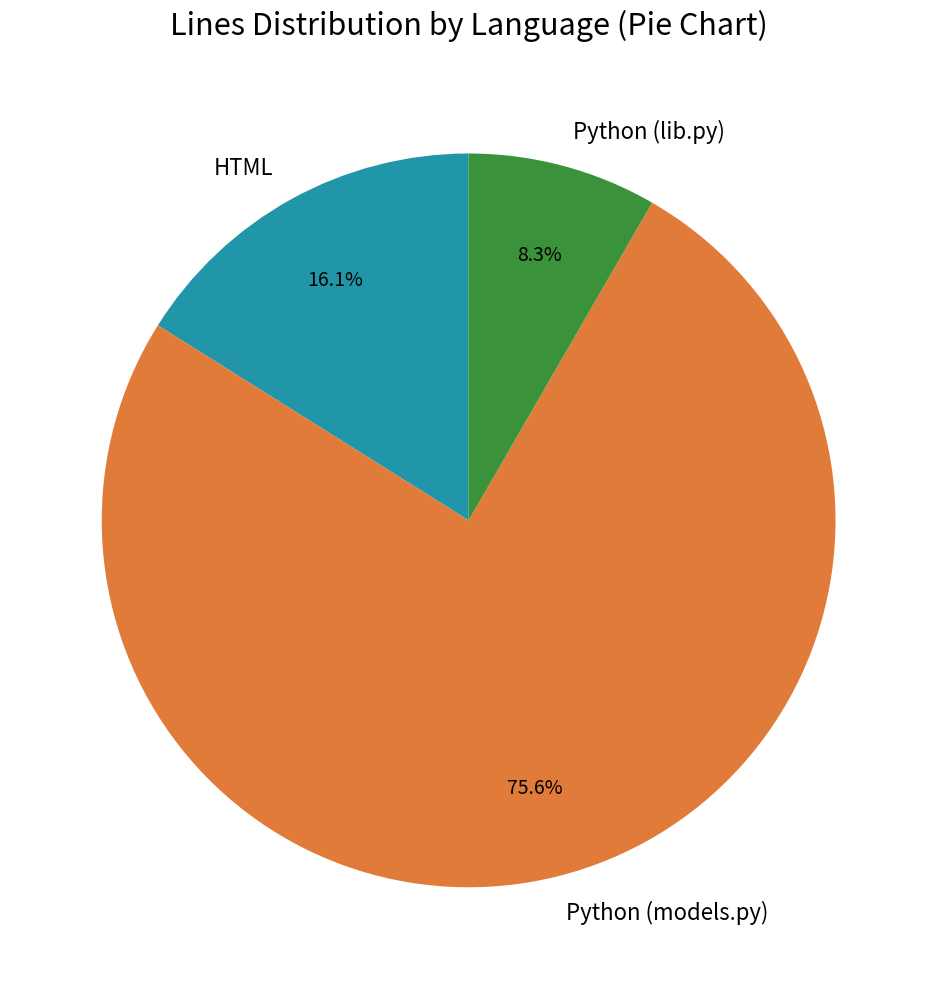

To the nearest percent, what percentage of the pie is Python (models.py)?

76%